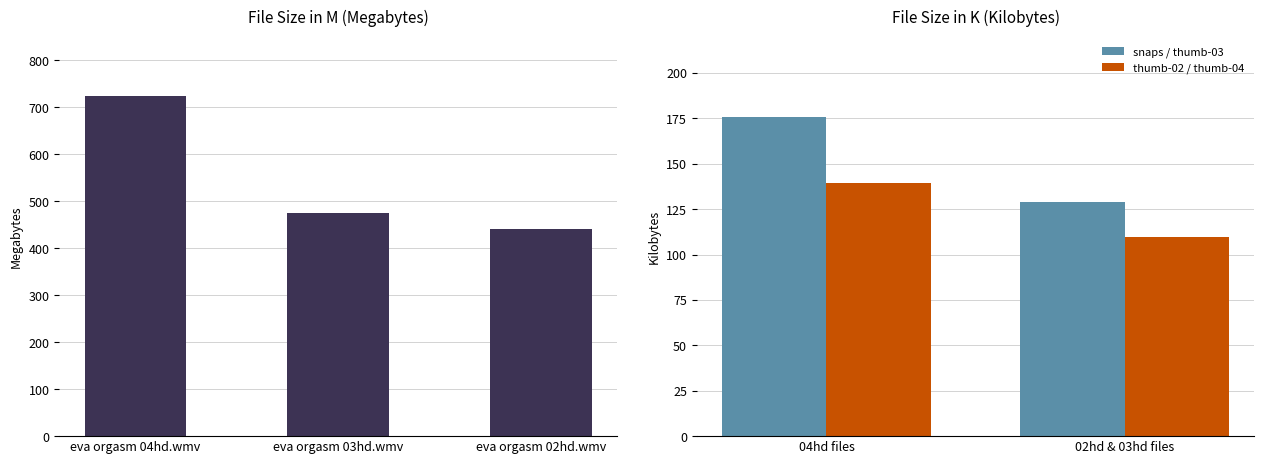

Where is the data nearest to the value 582?

eva orgasm 03hd.wmv